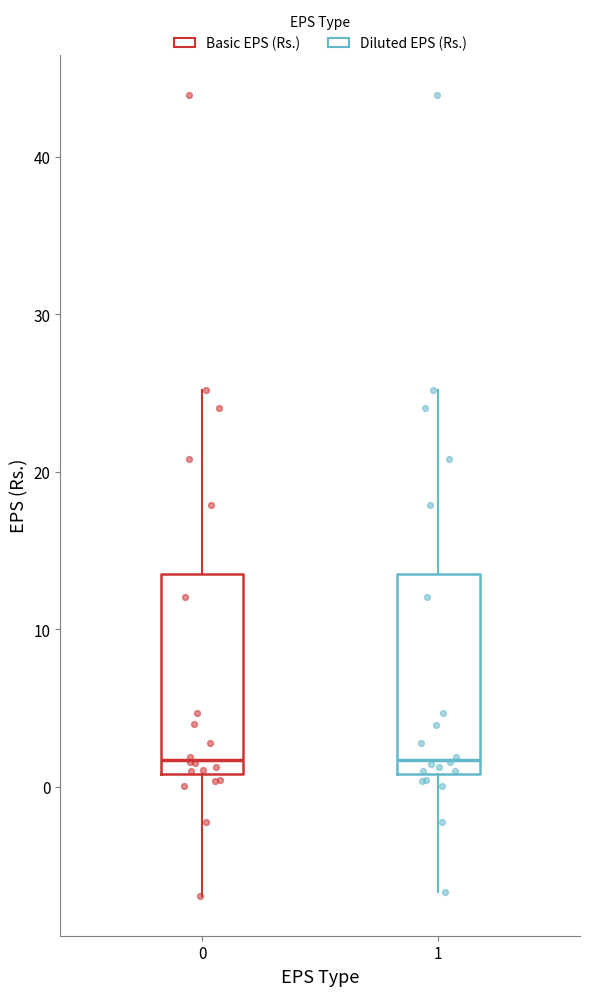

Reading left to right, transcribe this box plot: for each box, give where its median line is, the range the box spans, and where its two whiskers end, as read against the y-axis. The values are not printed on the chart, so give them approximately, as read against the axis.

0: median 2, box 1 to 14, whiskers -7 to 25
1: median 2, box 1 to 14, whiskers -7 to 25